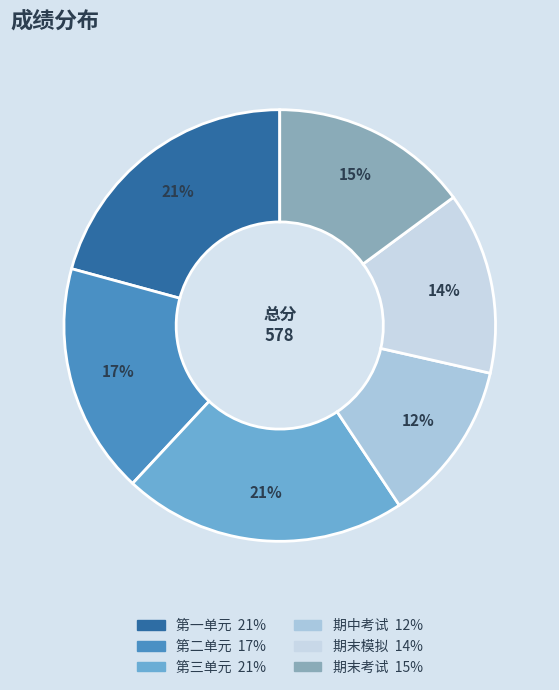

To the nearest percent, what portion does 期末模拟 represent?

14%